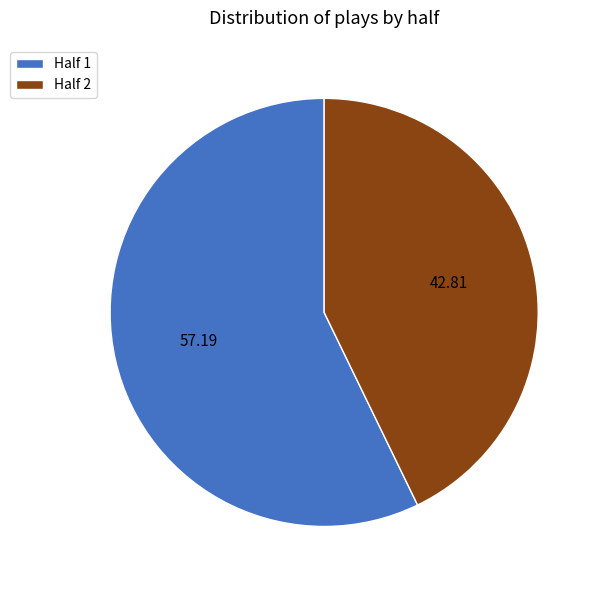

Is the sum of Half 2 and Half 1 greater than half?

Yes